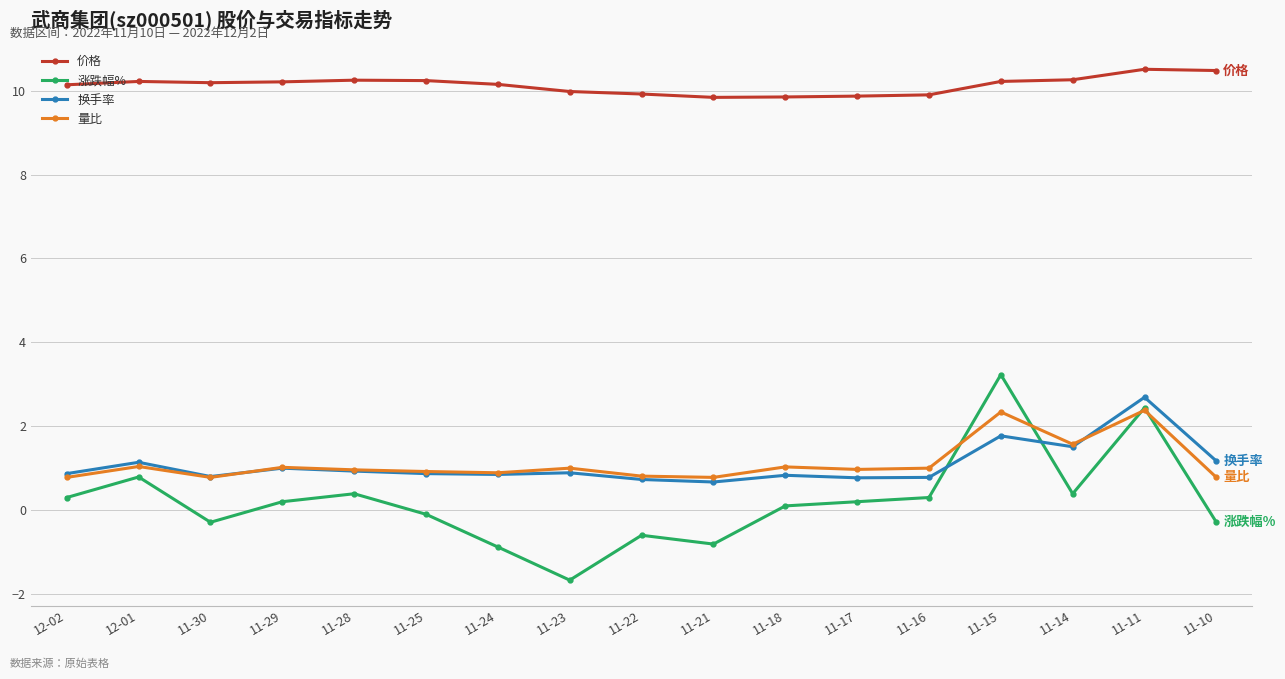

True or false: 换手率 has more than 2 points higher than both neighbors.

True